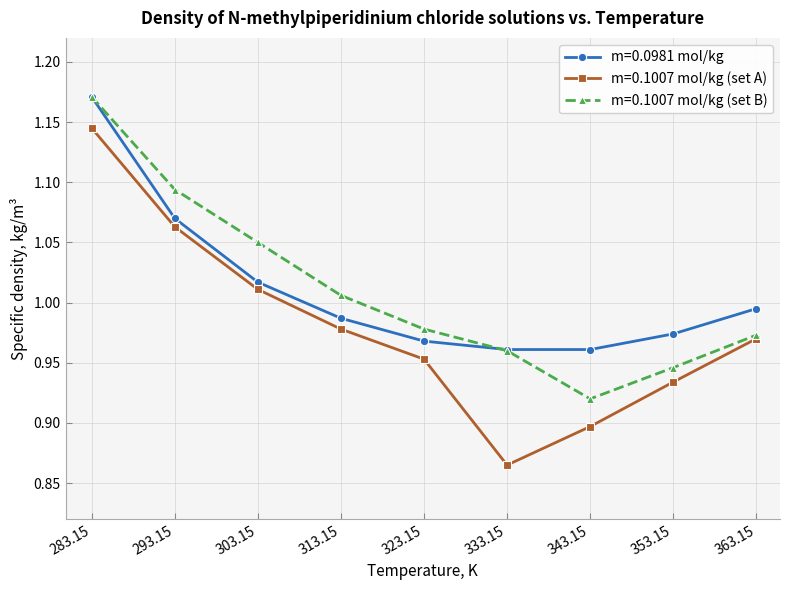

Where is m=0.1007 mol/kg (set A) nearest to the value 1?

303.15